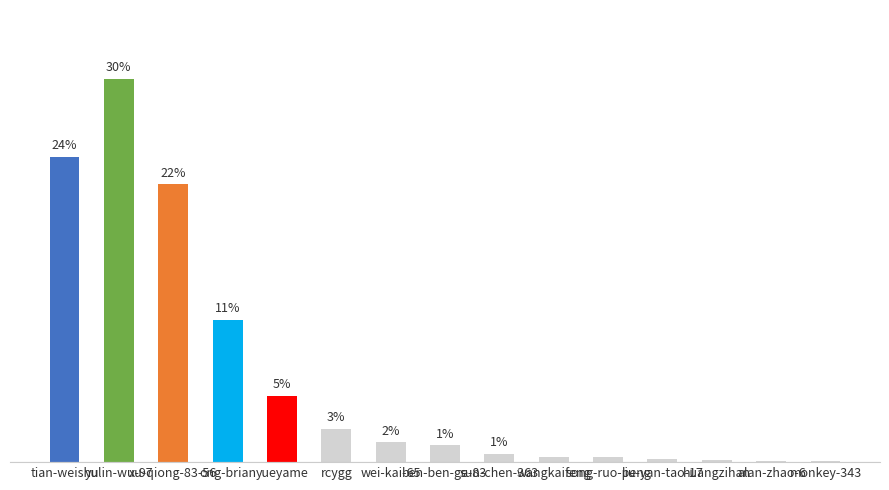

Reading right to left, transcribe all the data shown in this chart.

monkey-343=31	alan-zhao-6=38	huangzihan=104	liu-yan-tao-17=113	song-ruo-peng=203	wangkaifeng=231	sun-chen-363=335	ben-ben-ge-83=692	wei-kai-65=806	rcygg=1357	yueyame=2711	ong-brian=5839	xu-qiong-83-56=11398	yulin-wu-97=15712	tian-weishu=12515